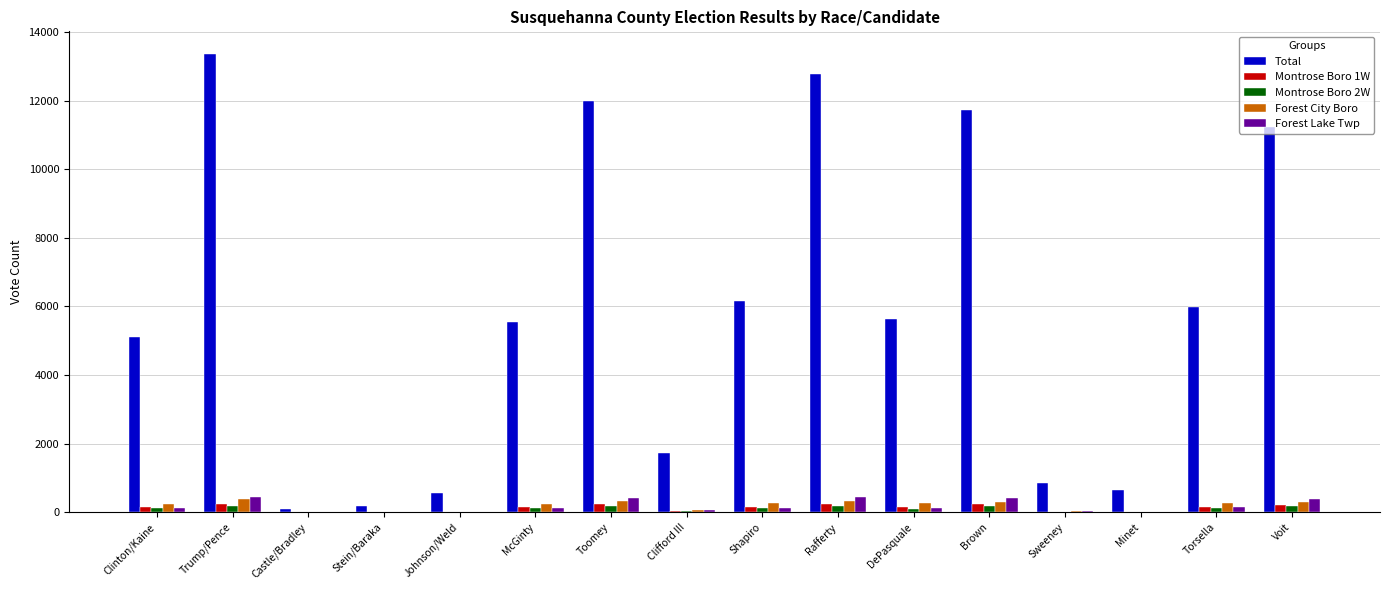

What is the sum of all Montrose Boro 2W values?

1526